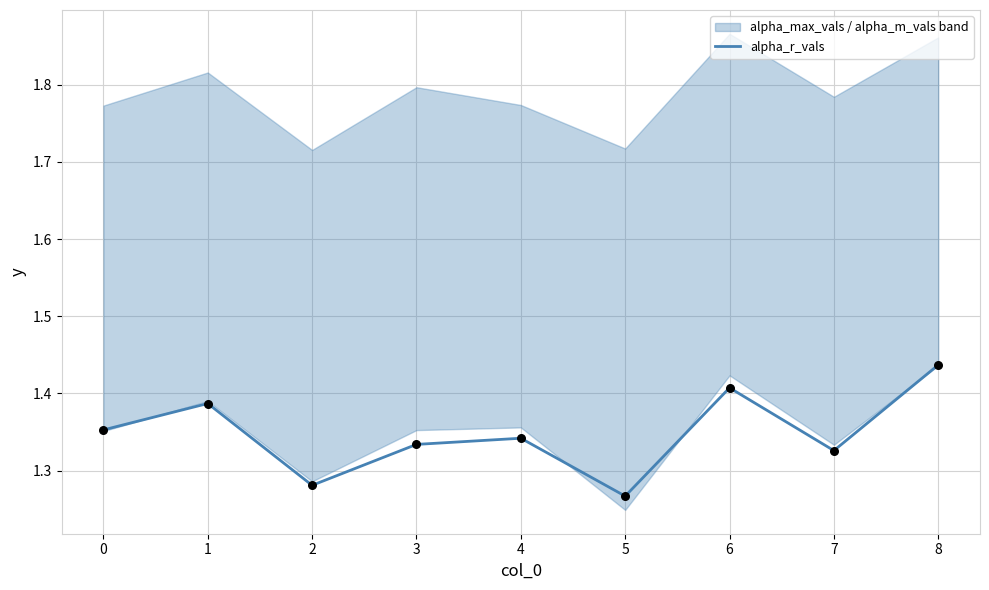

Is it true that alpha_r_vals equals 0.7 at 5?

False